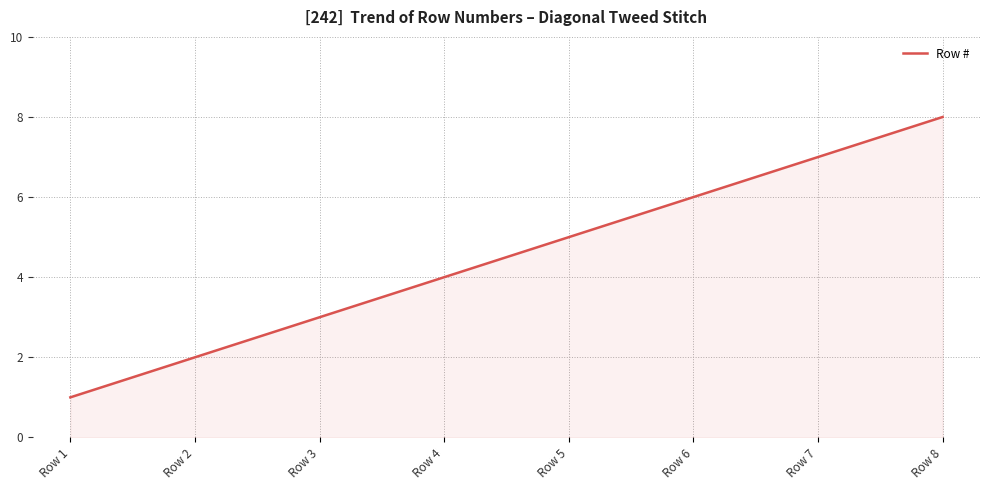

List the labels in order of value, largest first.

Row 8, Row 7, Row 6, Row 5, Row 4, Row 3, Row 2, Row 1